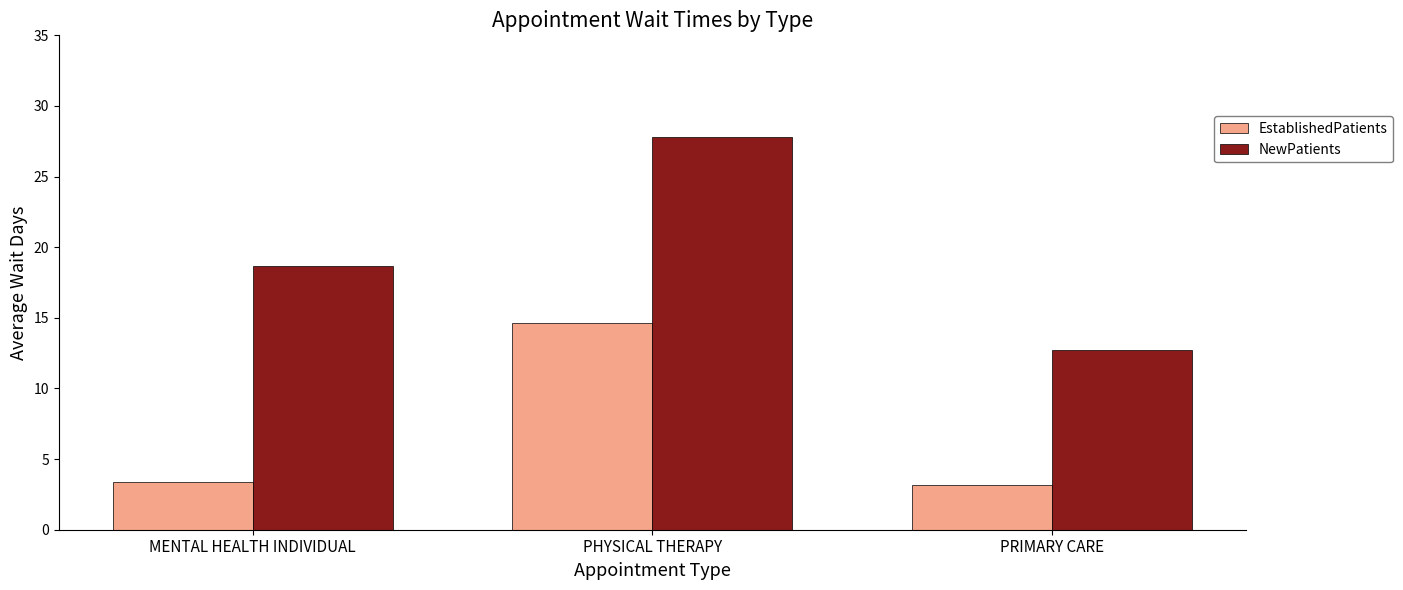

The value of NewPatients at MENTAL HEALTH INDIVIDUAL is 26.5. True or false?

False